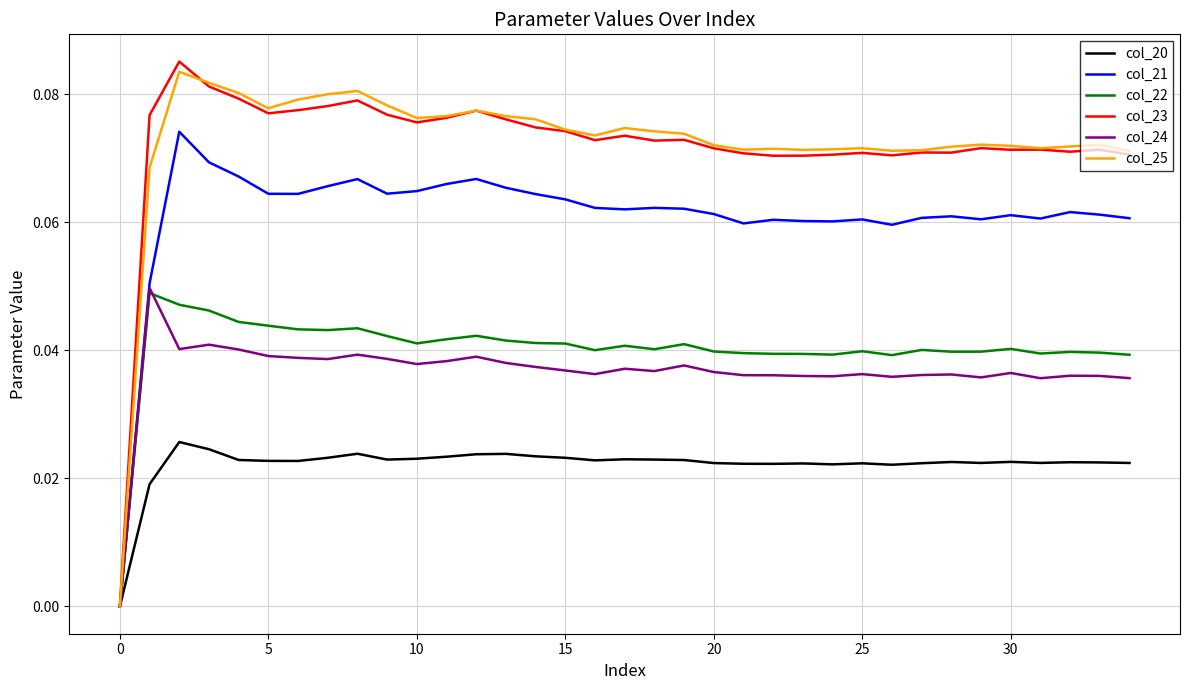

How many distinct data groups are displayed?

6